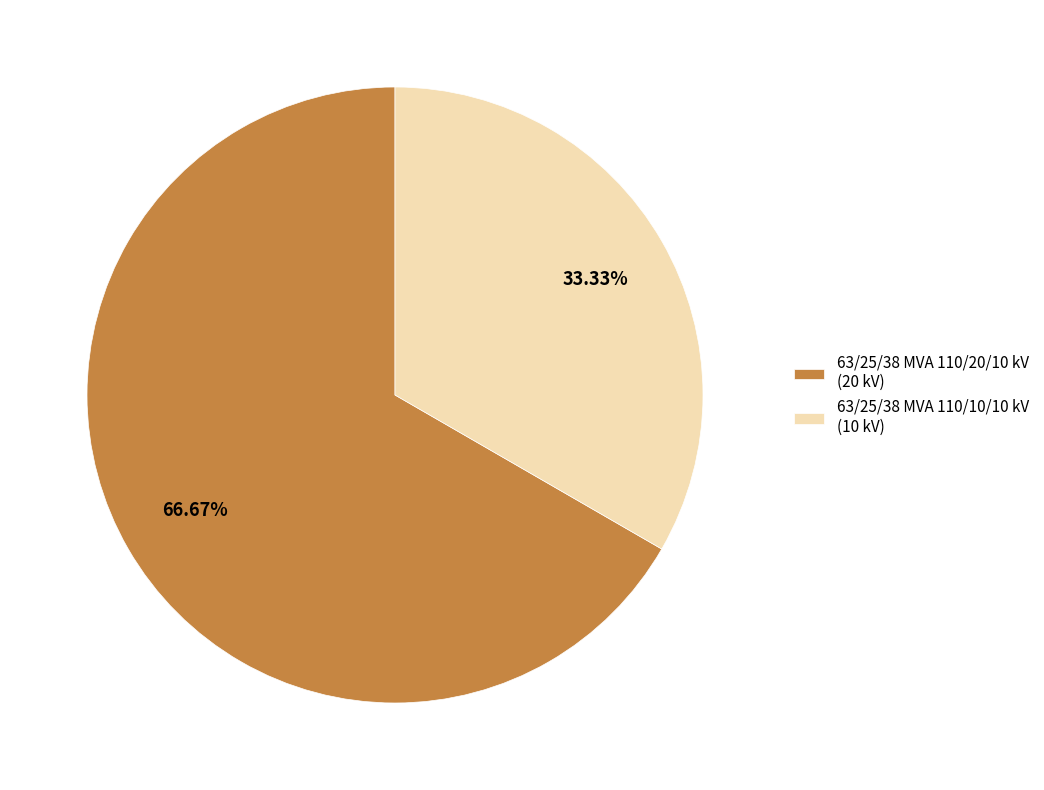

Does 63/25/38 MVA 110/10/10 kV account for over 50% of the chart?

No